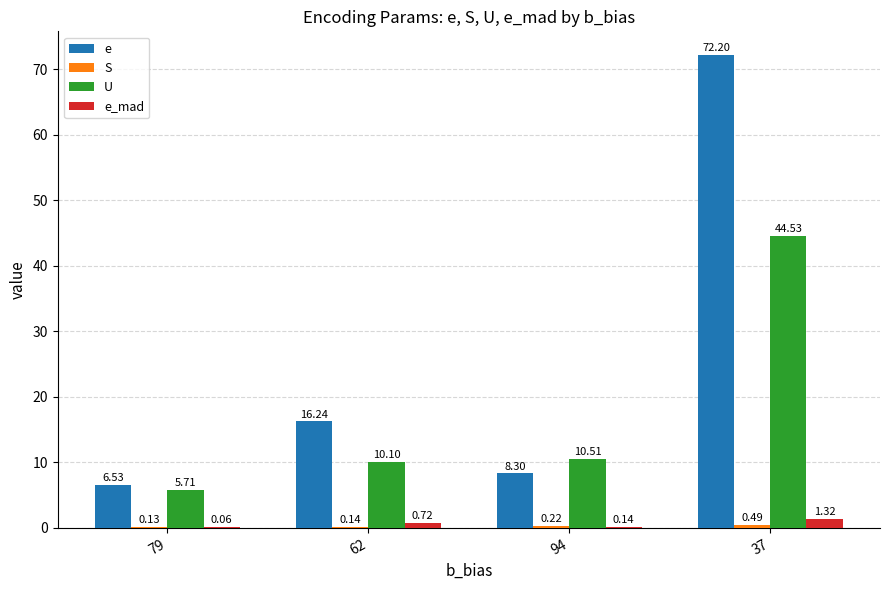

Which series changed the most between 79 and 62?

e